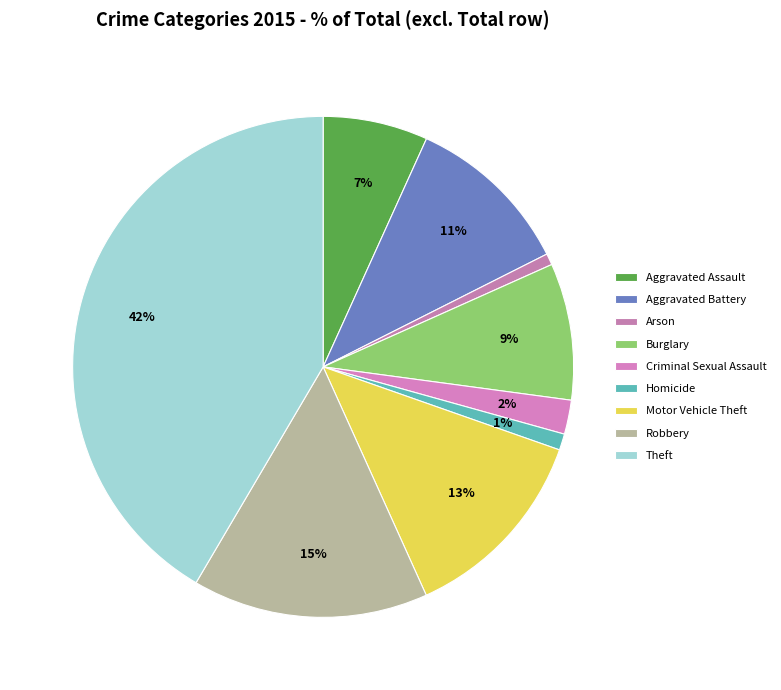

How many segments does this pie chart have?

9